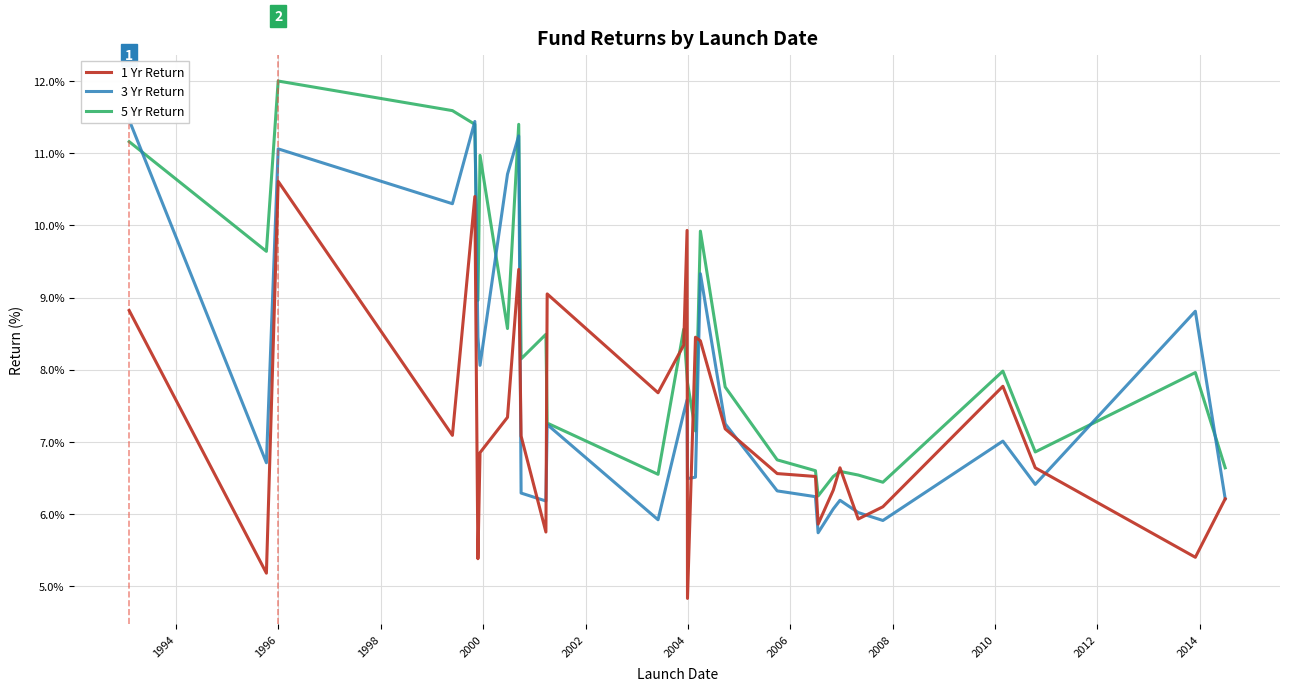

How many intersections are there between 1 Yr Return and 5 Yr Return?

8